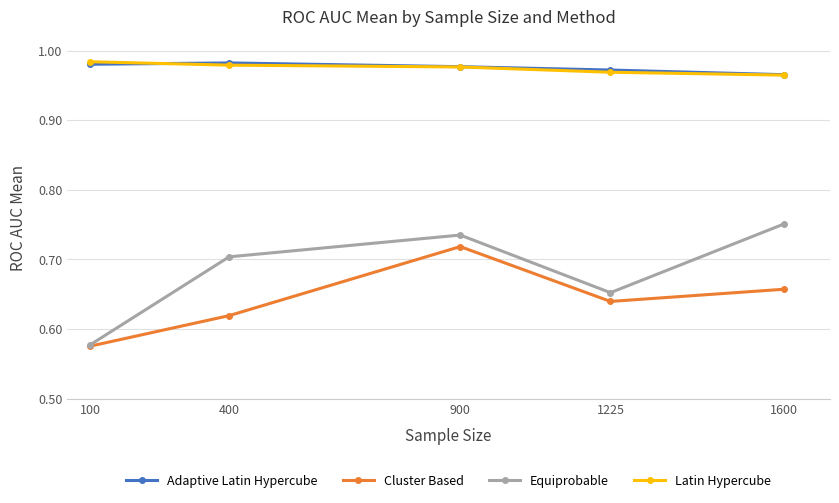

How many Equiprobable values are between 0 and 1?

5